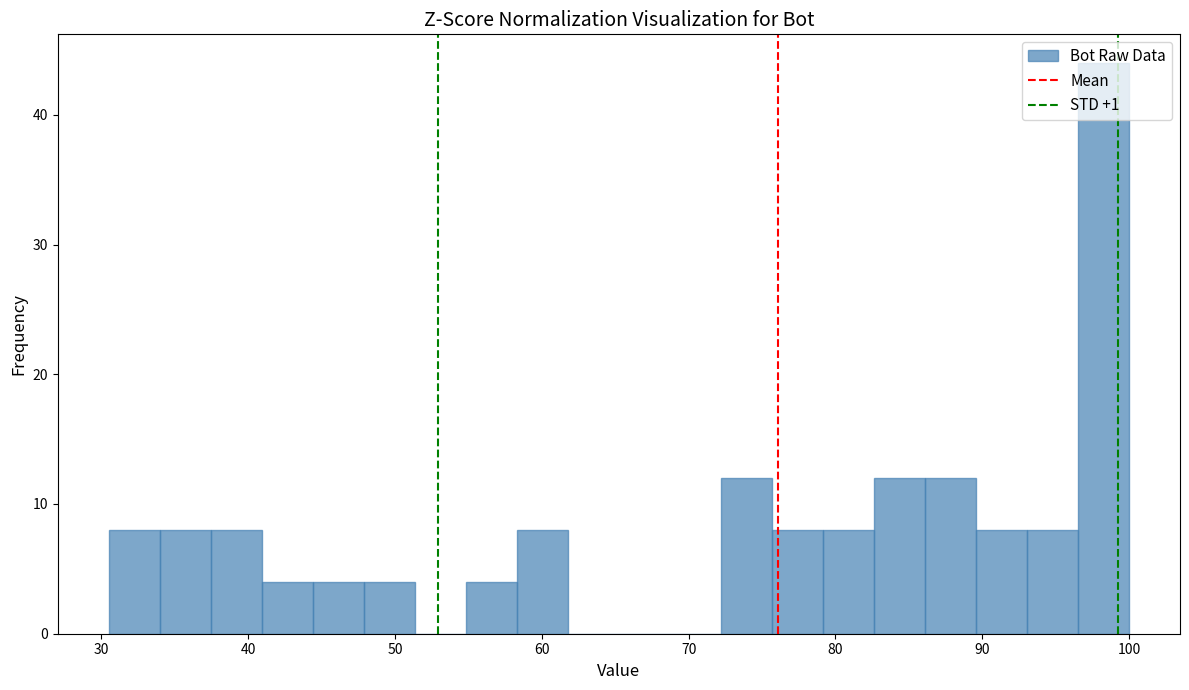

Read against the x-axis, roughly where is the centre of the tallest bar?

98